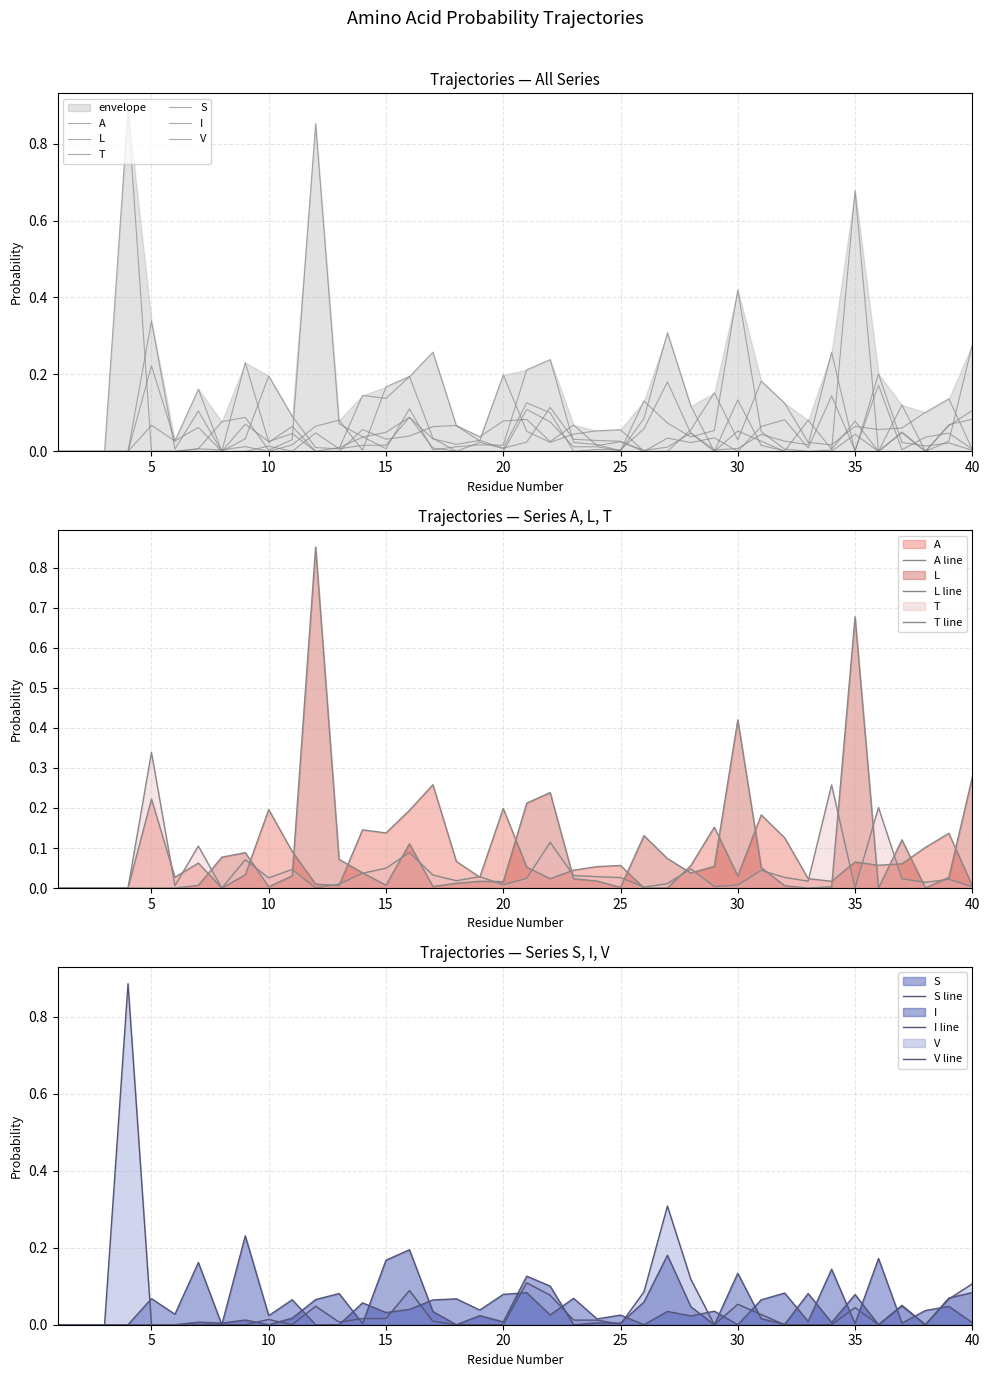

What is the highest value of the T series?

0.3